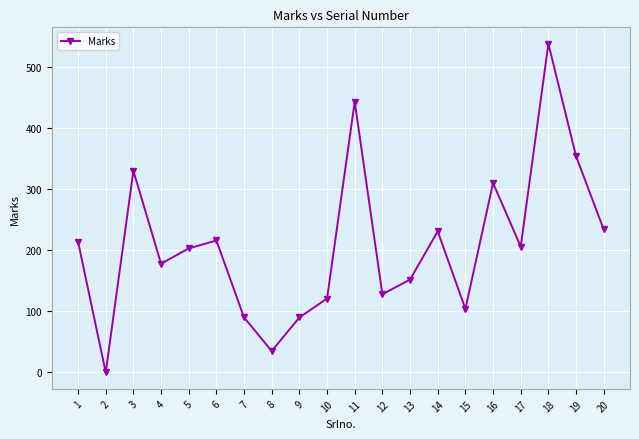

What is the greatest value displayed?

538